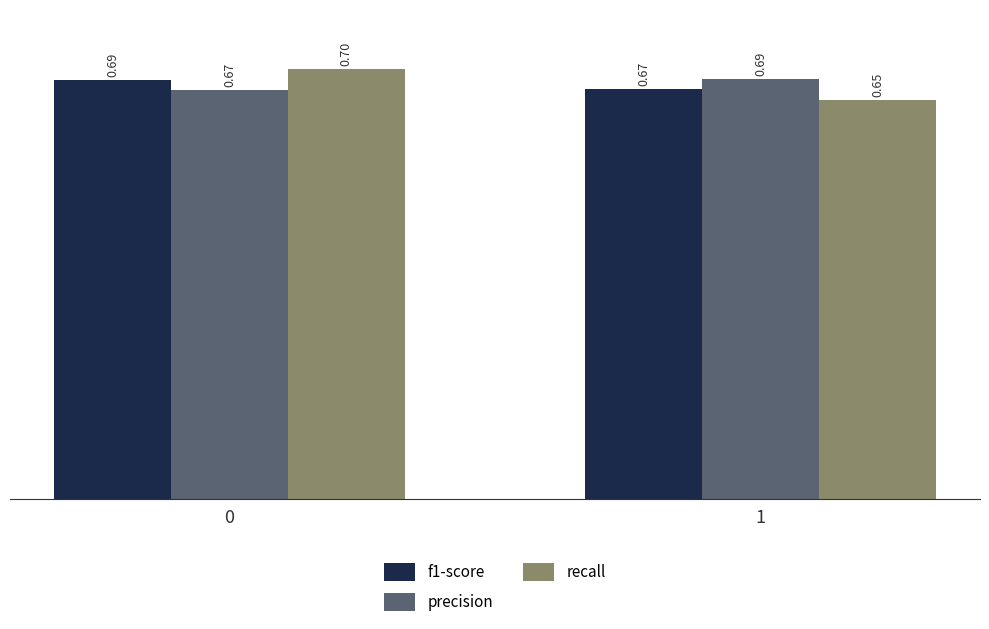

Is it true that precision equals 0.7 at 1?

True